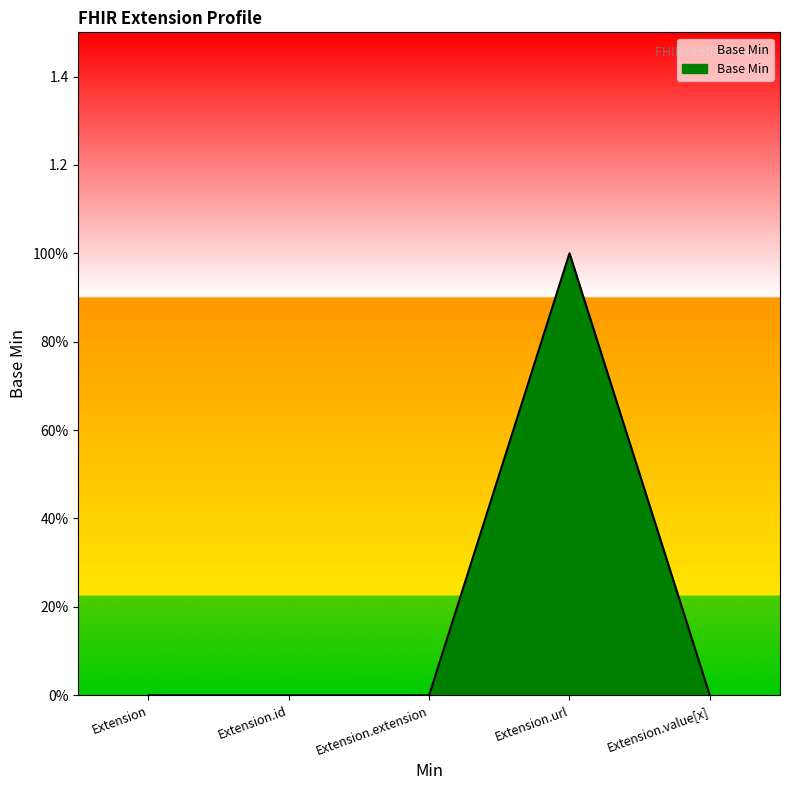

What position from the right is Extension.extension?

3